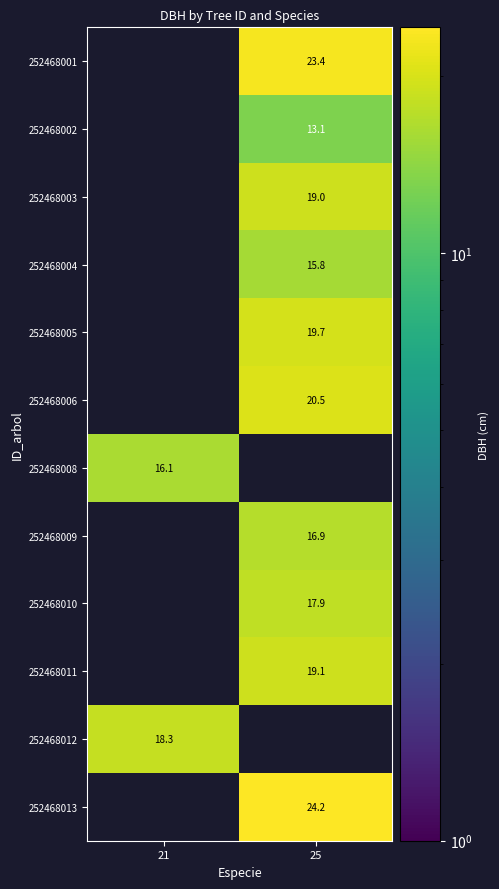

The value of 252468003 at 25 is 28.6. True or false?

False